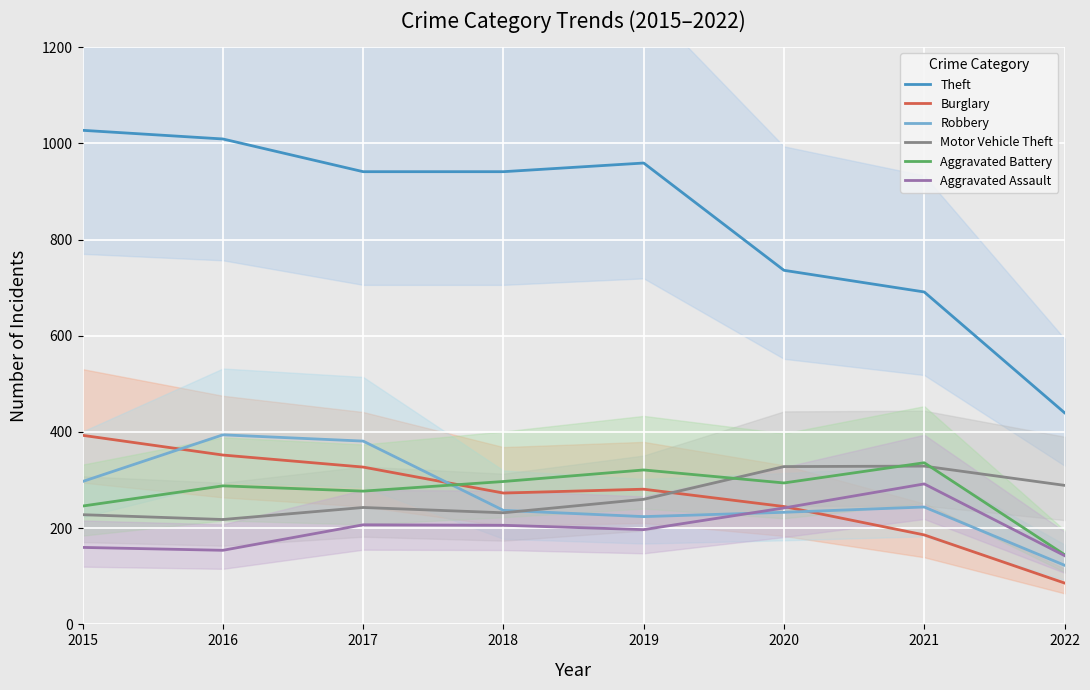

What are all the series names shown in the legend?

Theft, Burglary, Robbery, Motor Vehicle Theft, Aggravated Battery, Aggravated Assault